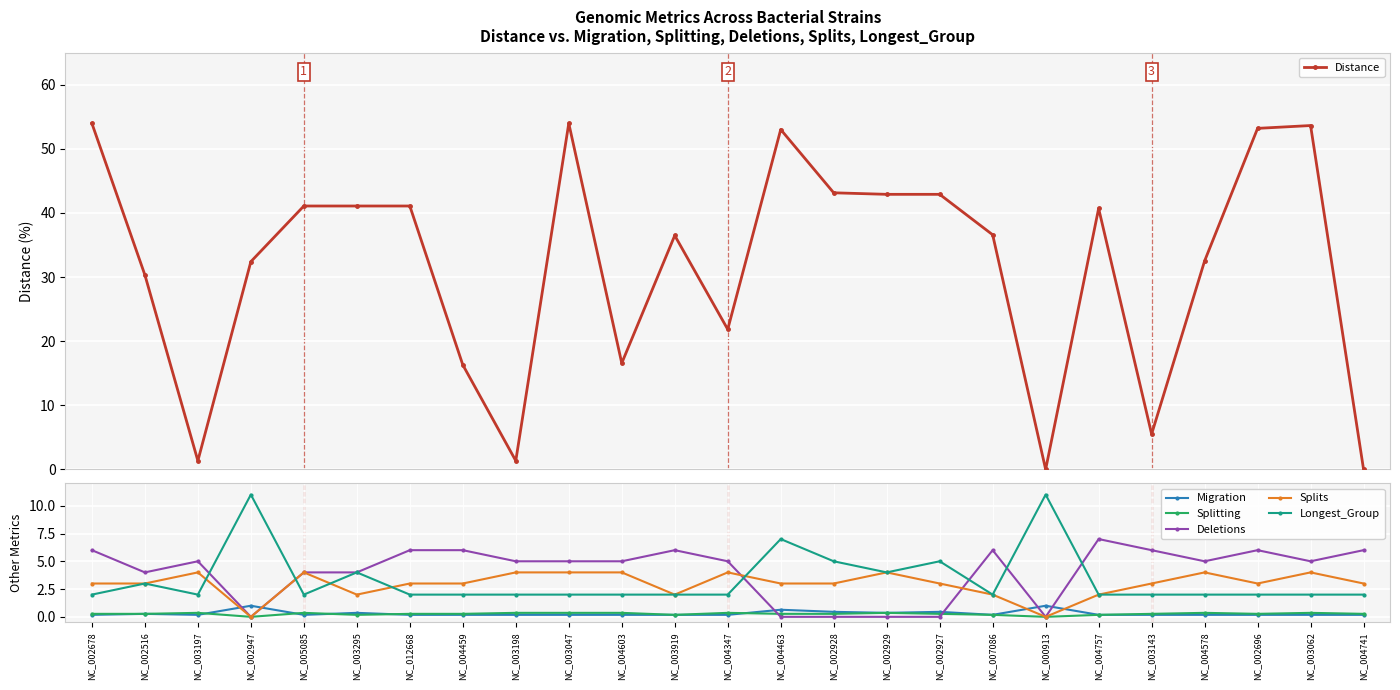

What position from the right is NC_002696?

3